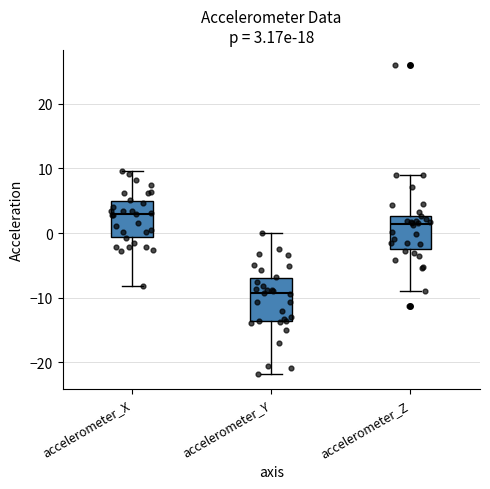

Which box is the tallest, from its lower edge to its upper edge?

accelerometer_Y